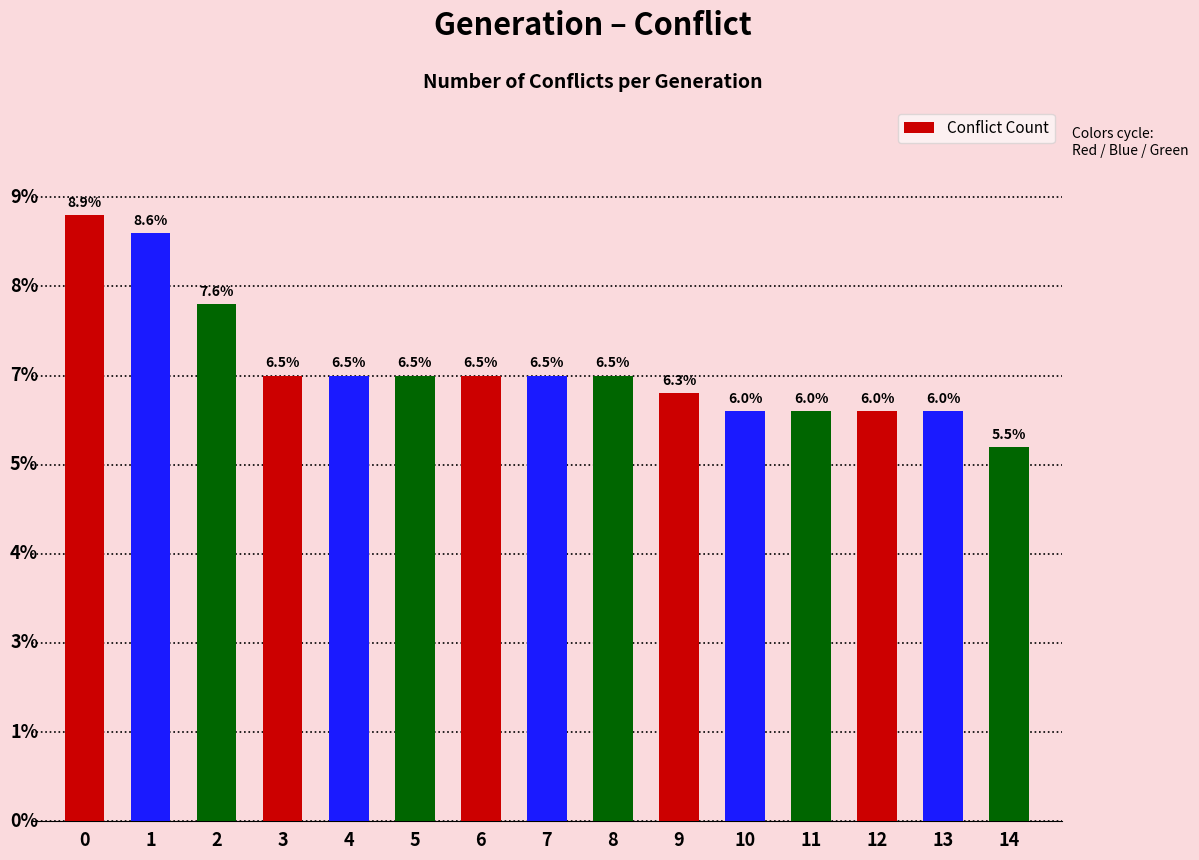

Are the bars horizontal?

No